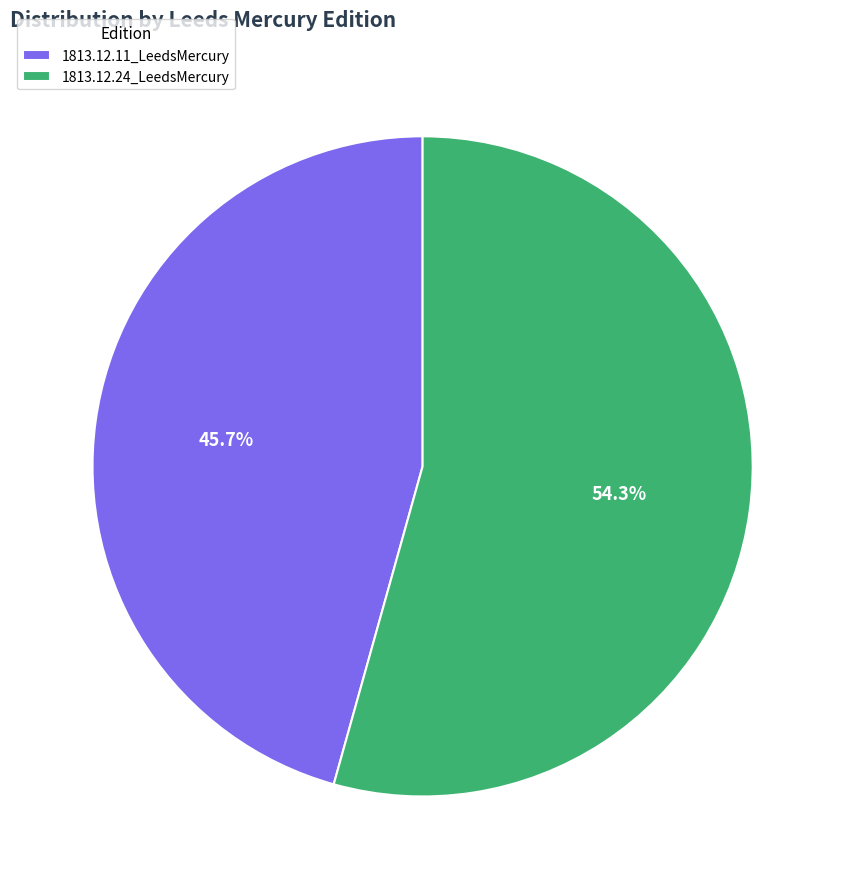

To the nearest percent, what percentage of the pie is 1813.12.24_LeedsMercury?

54%